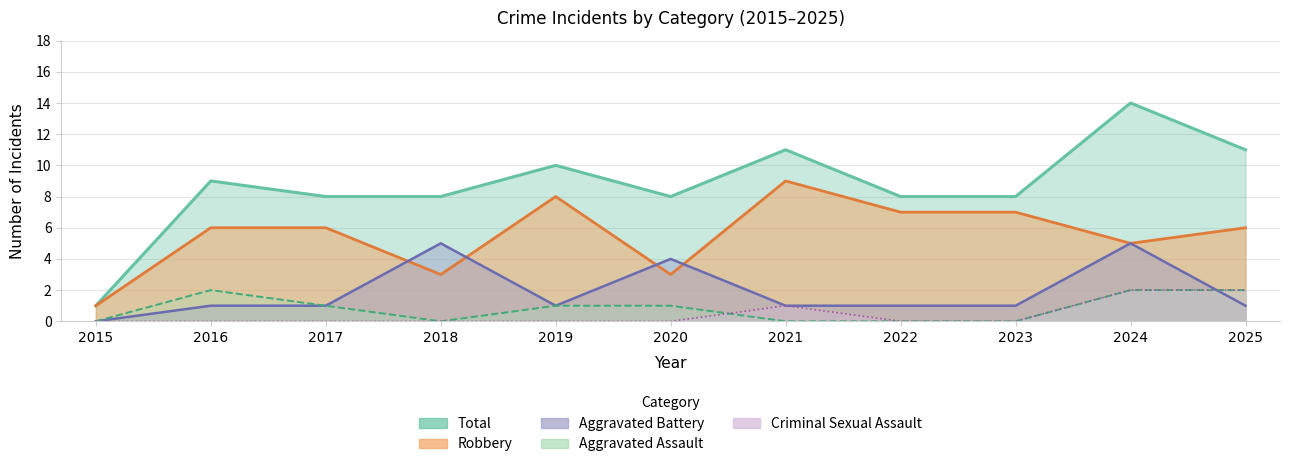

True or false: Criminal Sexual Assault and Robbery intersect in this chart.

False